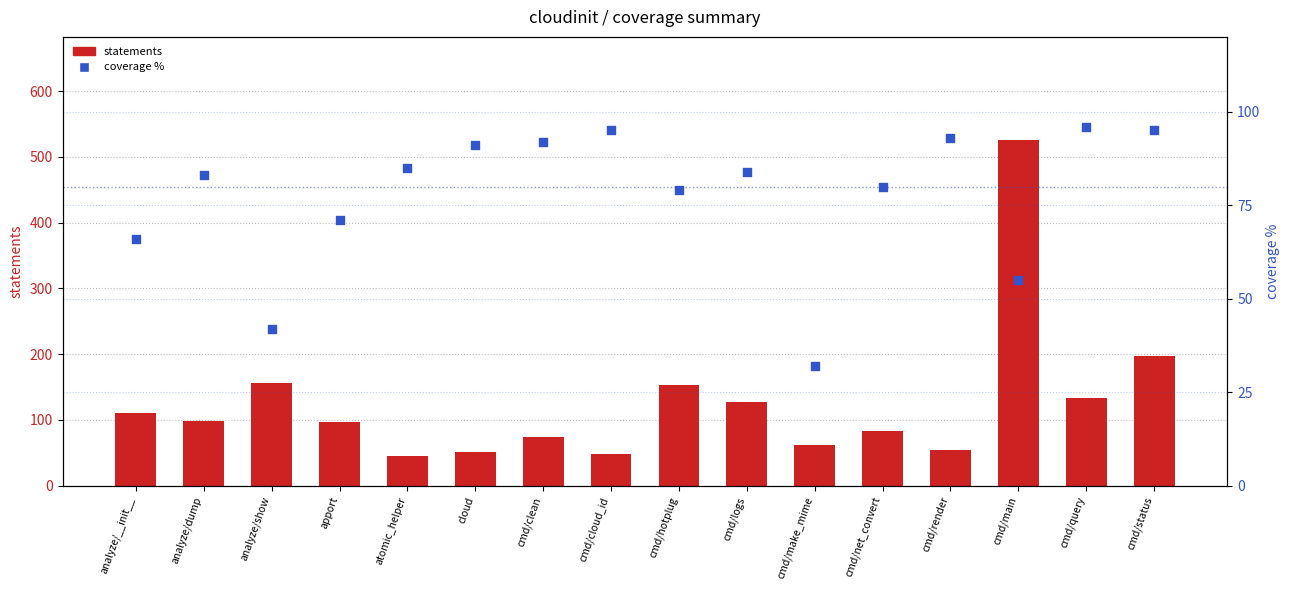

Which series reaches the minimum Y coordinate?

coverage %